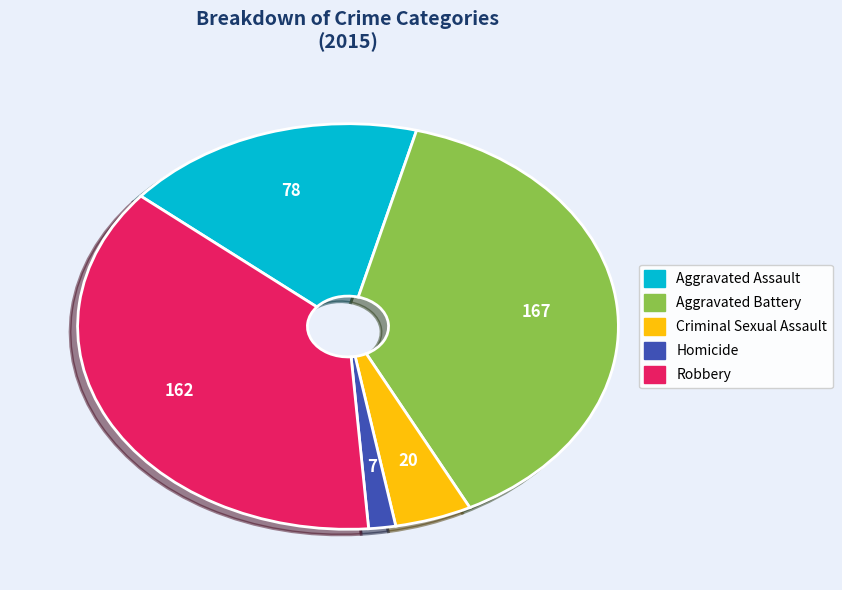

The Aggravated Battery slice represents 48% of the pie. True or false?

False